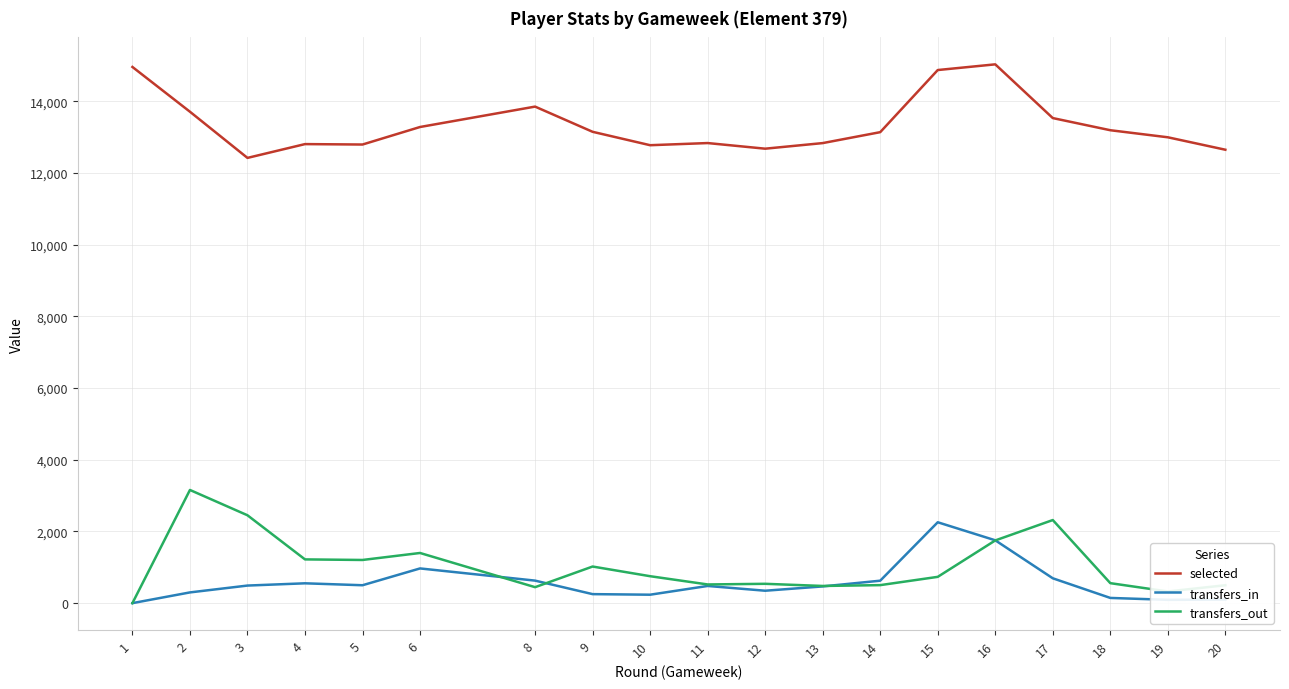

Which series has the widest spread of values?

transfers_out